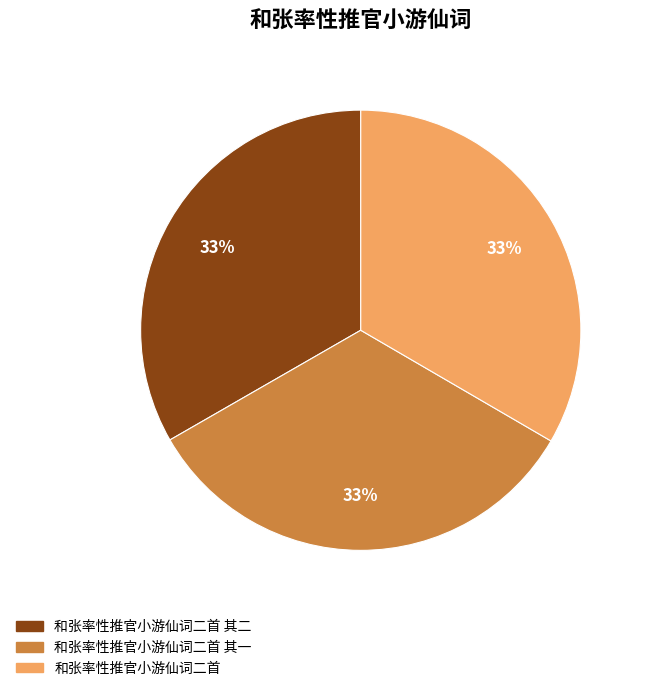

Does any single category account for the majority?

No